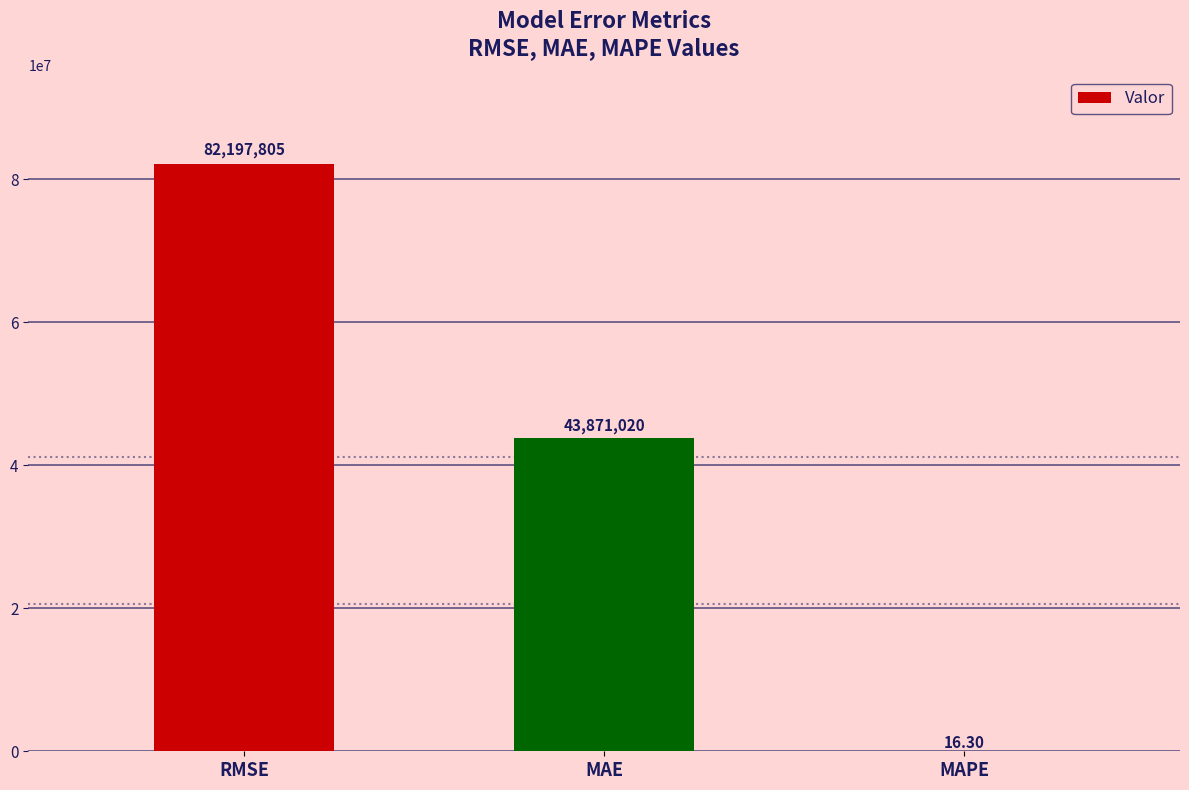

How many values exceed 43871020?

2